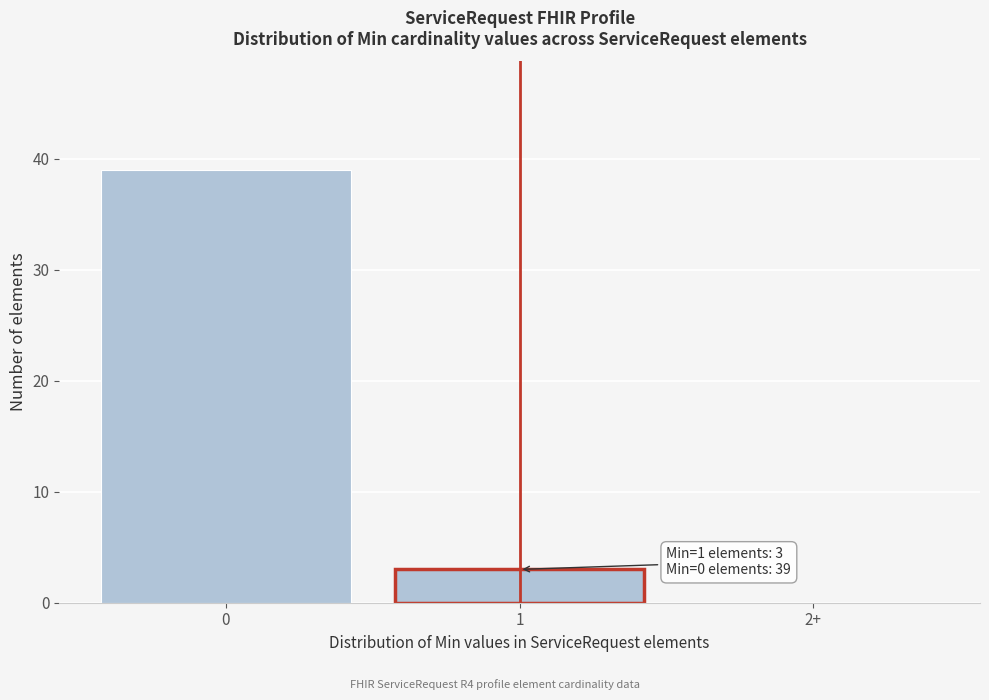

Reading left to right, what are all the values shown in this chart?

0=39	1=3	2+=0